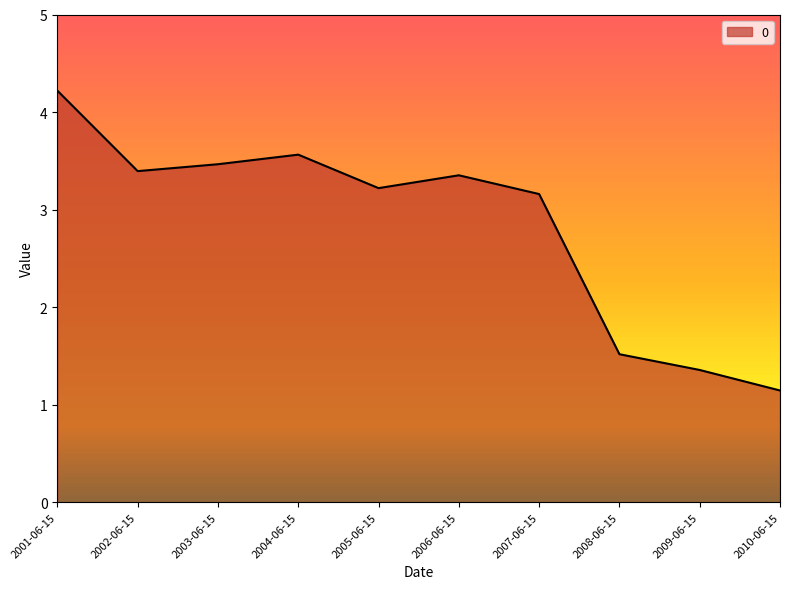

What is the sum of all values?

28.4